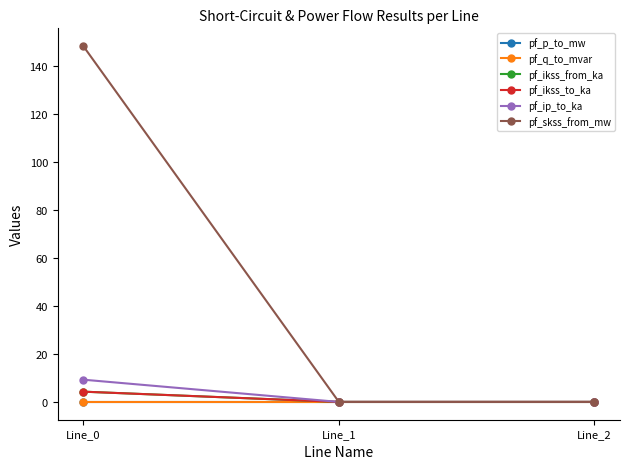

What is the greatest value displayed?

148.4